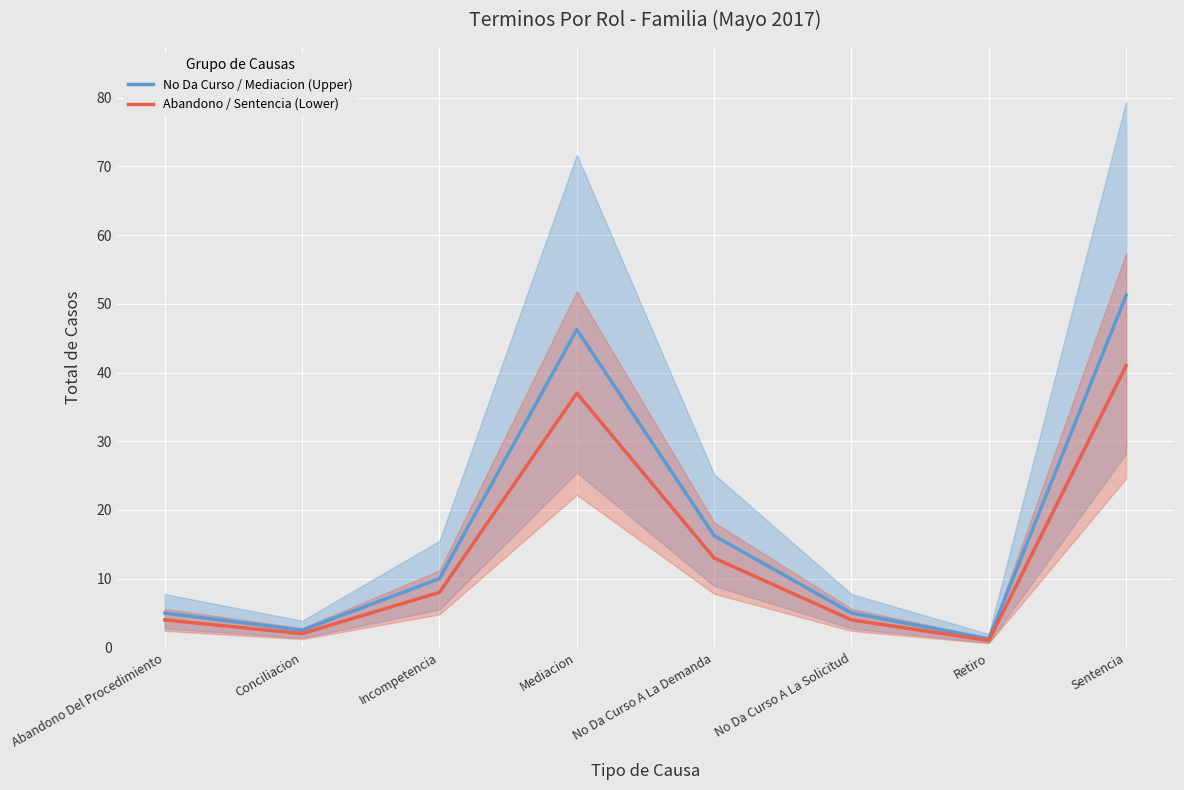

The value of No Da Curso / Mediacion (Upper) at Retiro is 1.2. True or false?

True